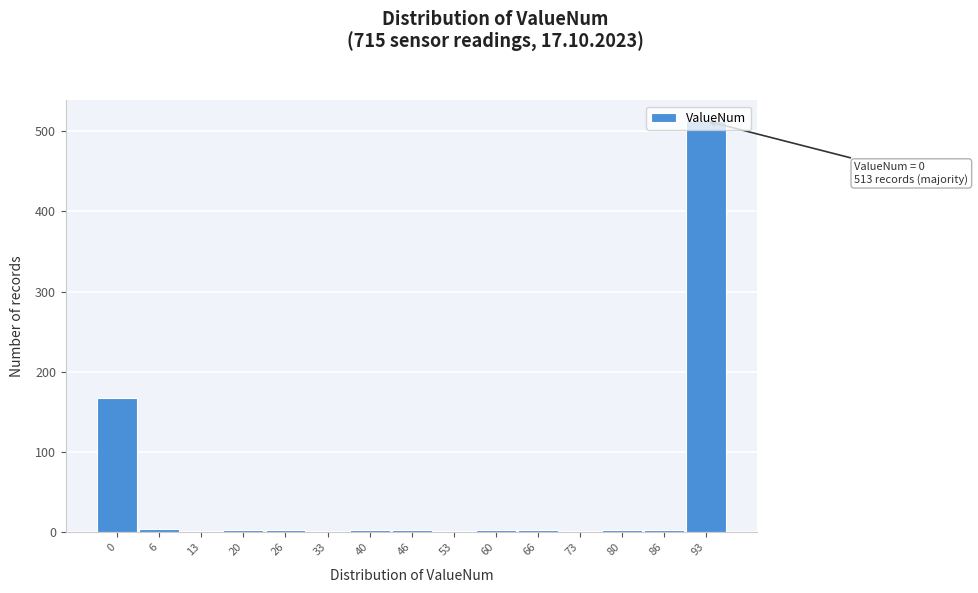

What is the difference between the maximum and minimum values?

511